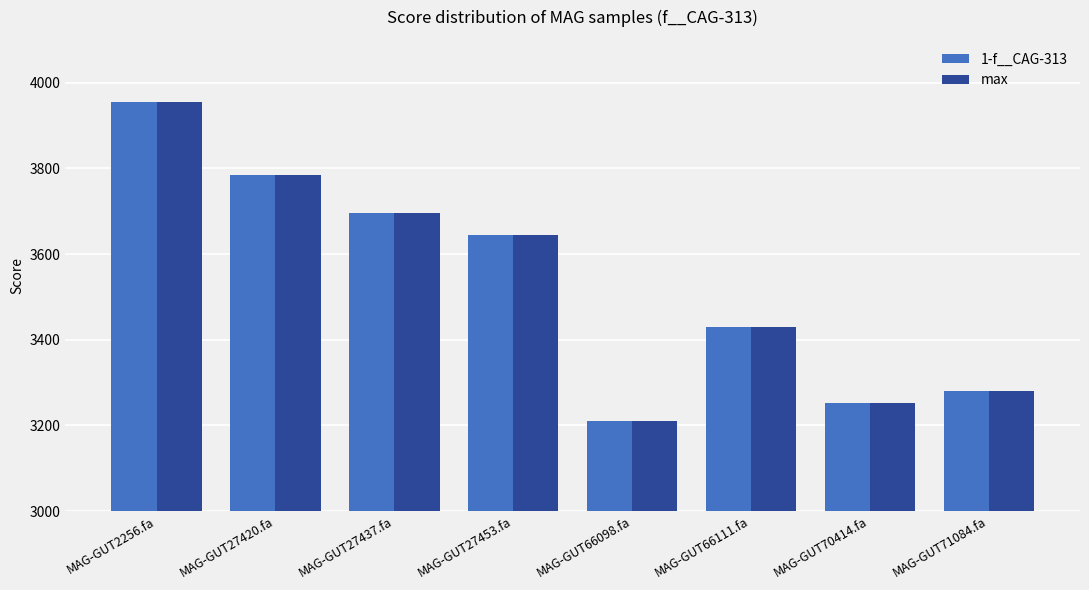

What is the average value of the 1-f__CAG-313 series?

3531.9